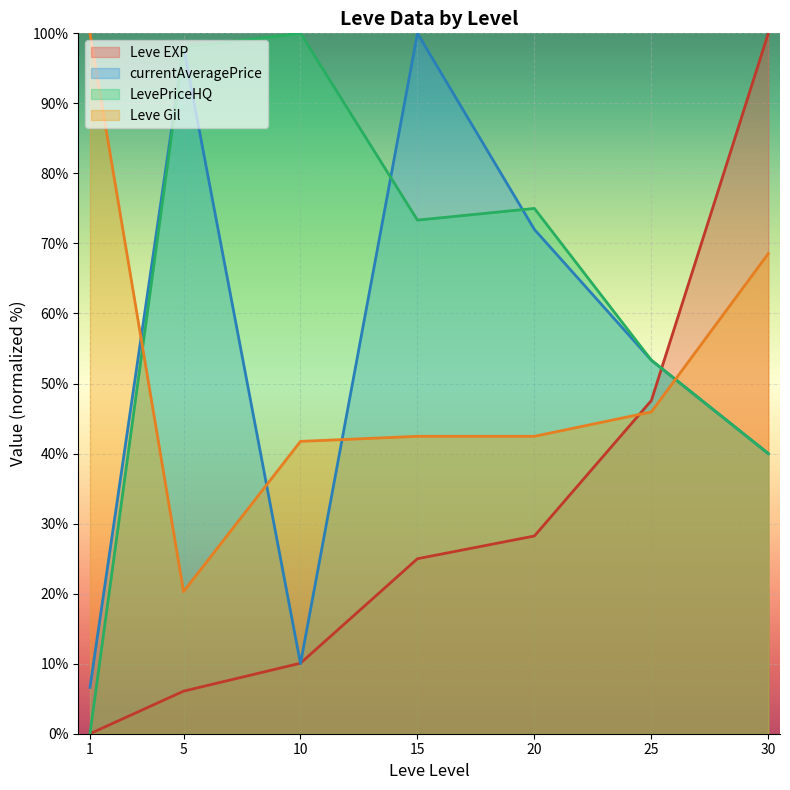

True or false: Leve Gil has a value of 100.0 at 1.

True